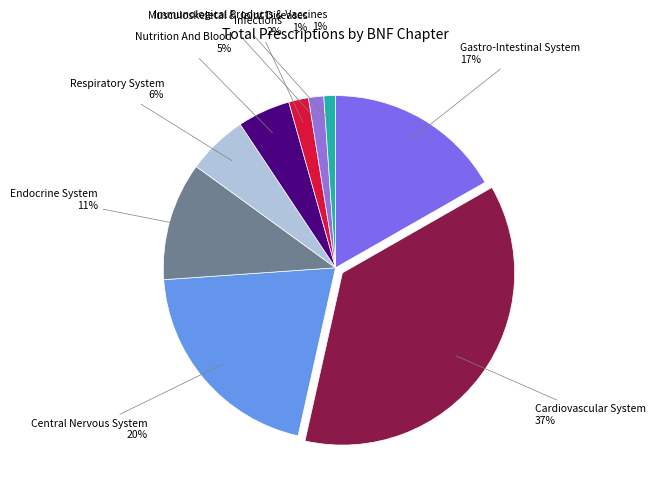

What is the largest slice in the pie chart?

Cardiovascular System